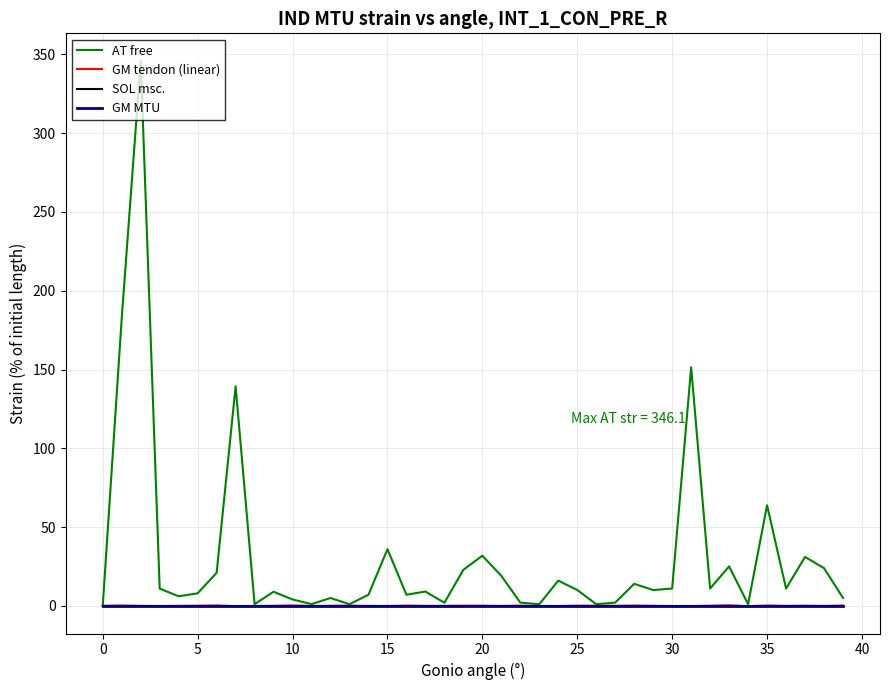

At how many categories does at least one series exceed 287?

1